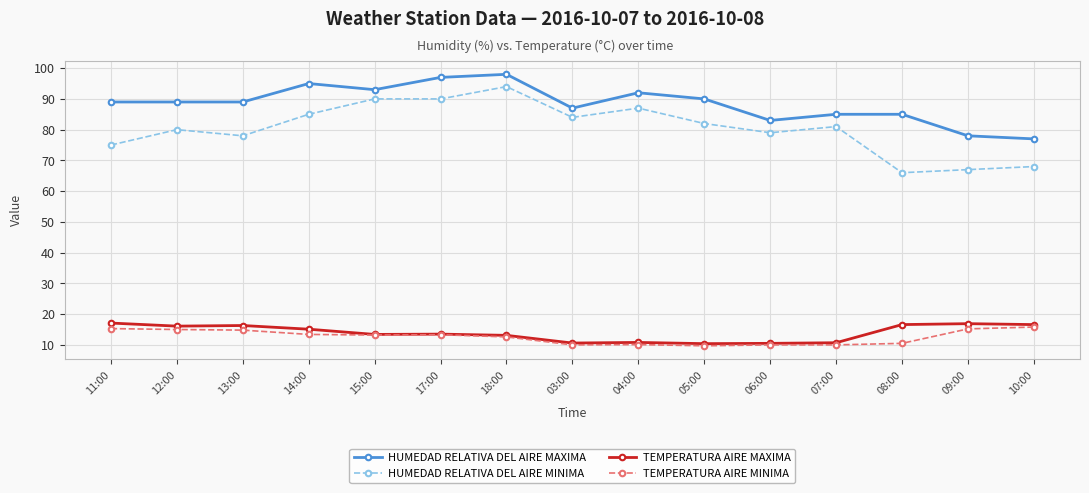

What is the label of the 7th point from the right?

04:00